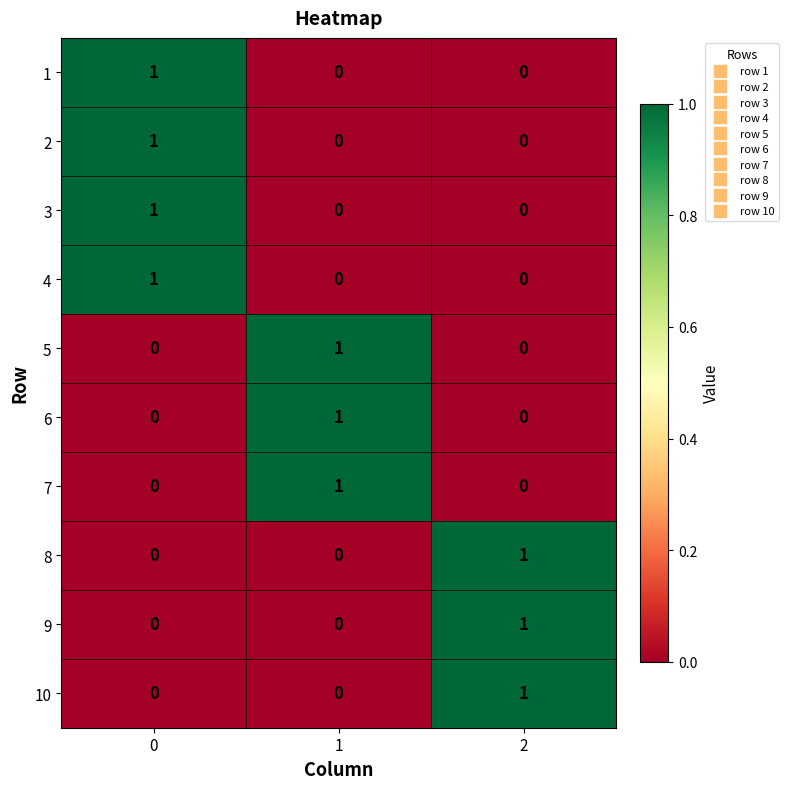

At how many categories does at least one series exceed 0?

3